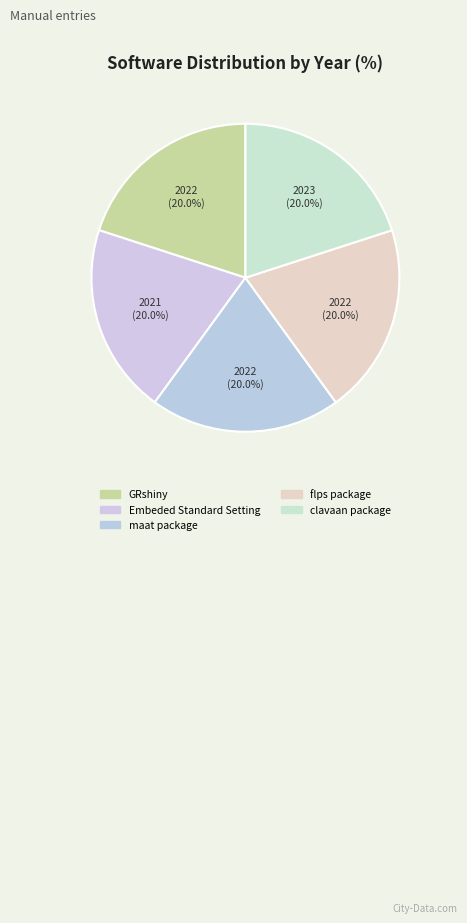

Count the number of slices in the pie.

5